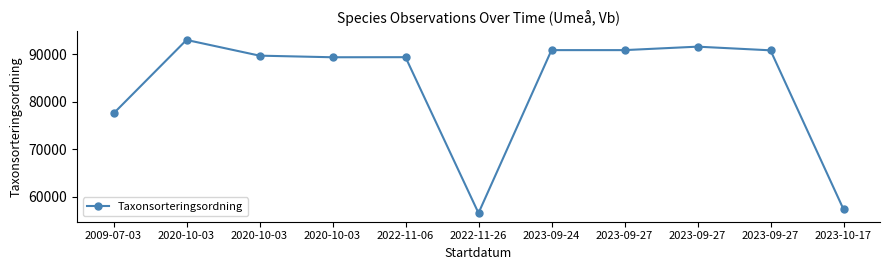

Where is the first local maximum?

2020-10-03